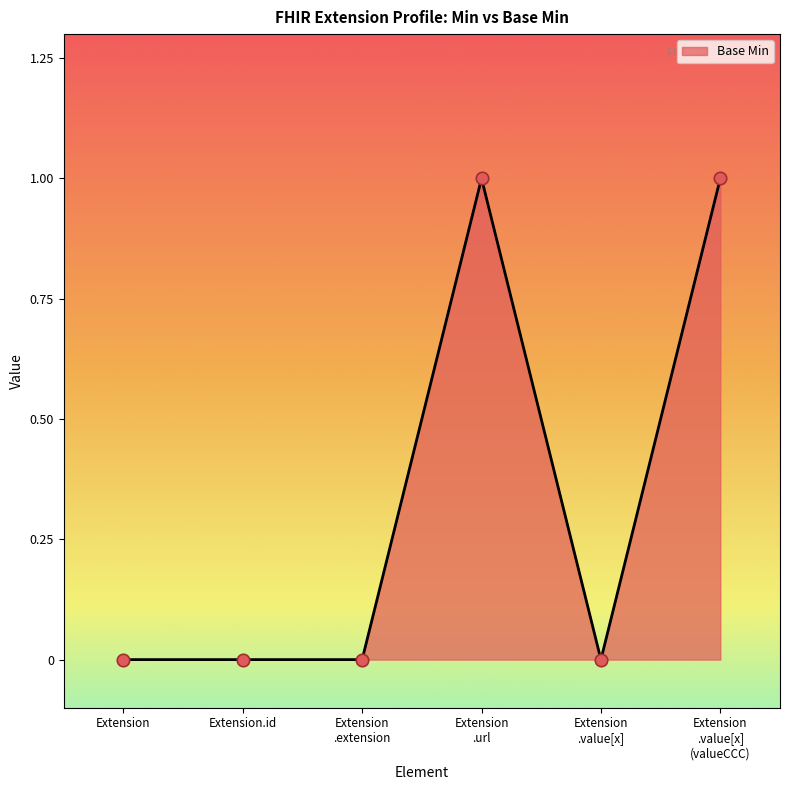

What position from the left is Extension.id?

2